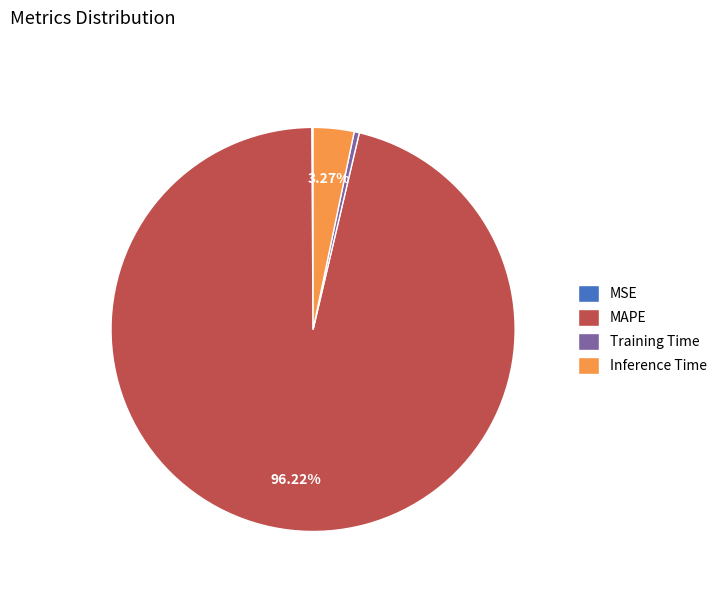

Do MAPE and Training Time together represent more than half of the pie?

Yes